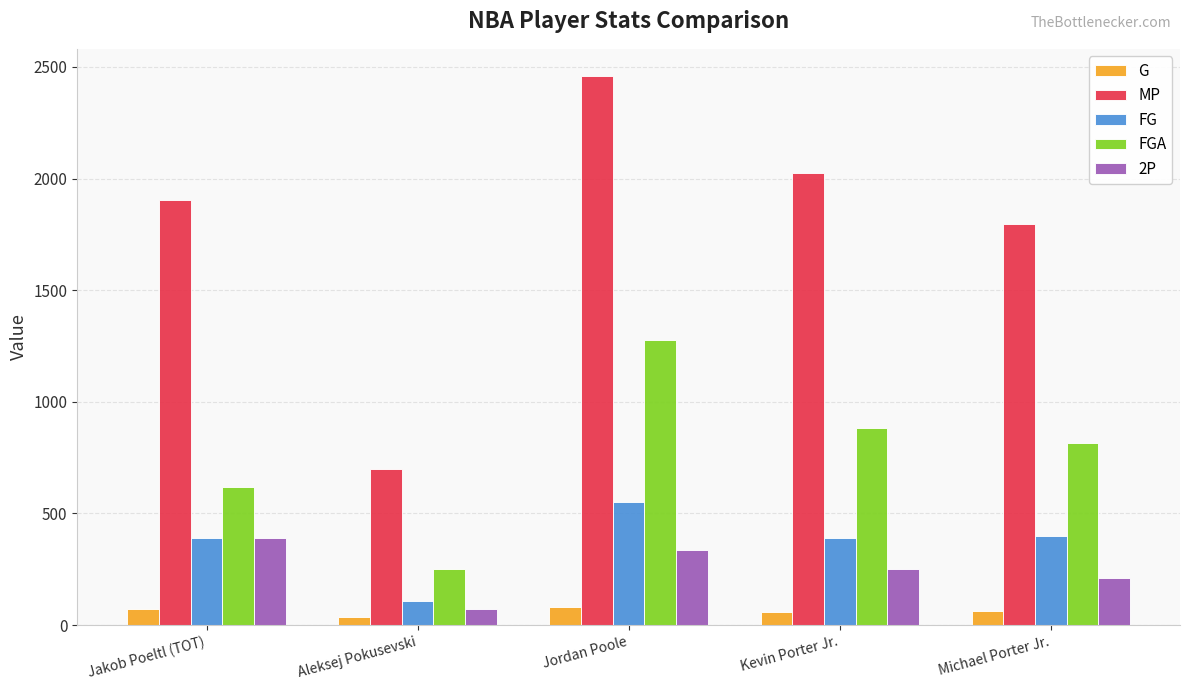

Which series has the largest total across all categories?

MP